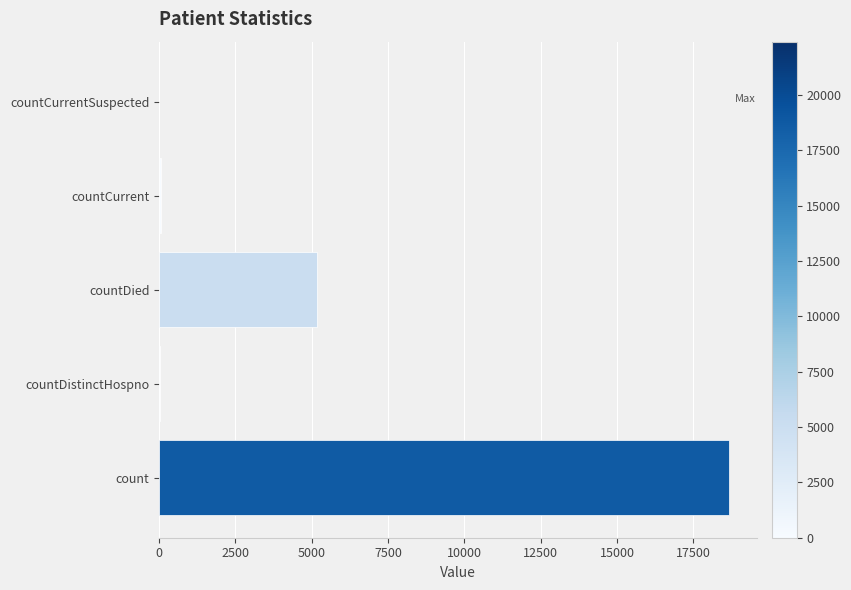

Approximately how many times larger is the value at count compared to countDied?

3.6